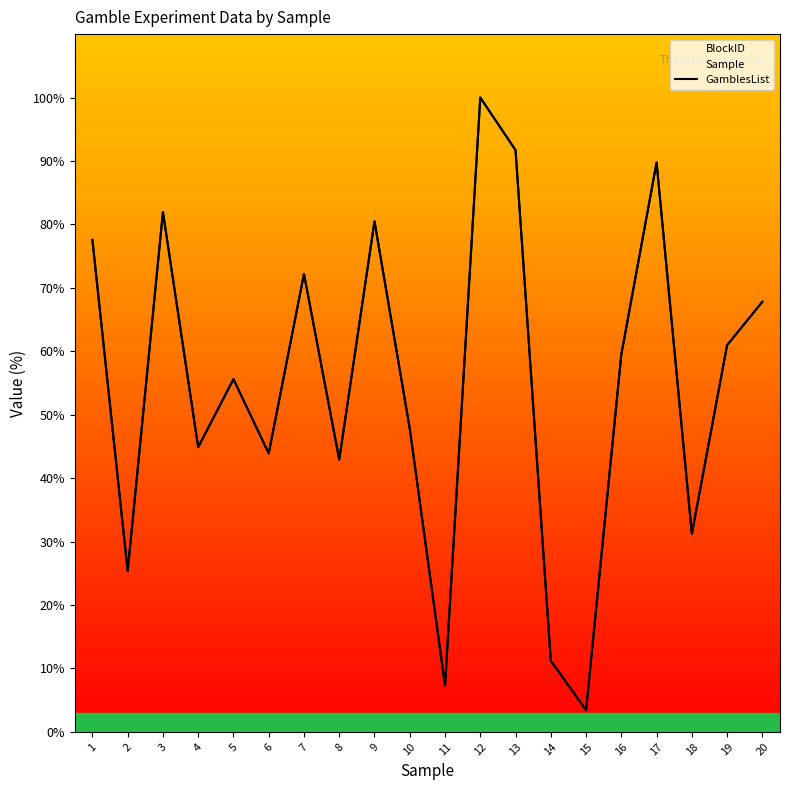

Between 14 and 2, which is larger?

2